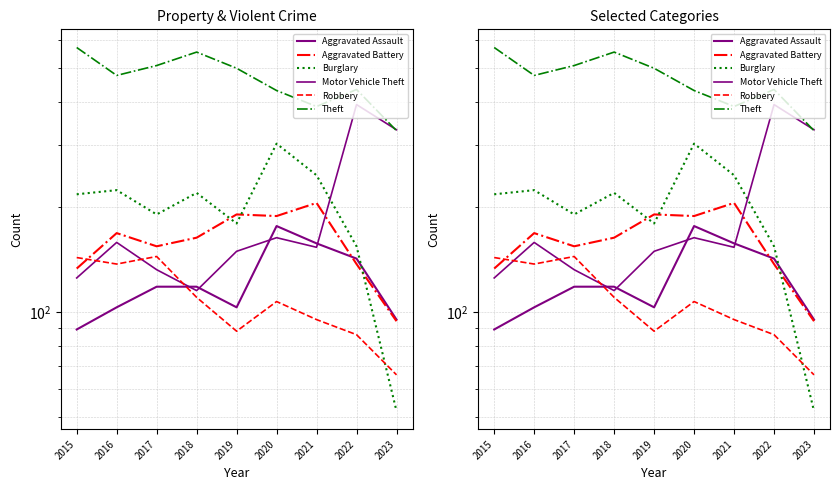

At which category does Aggravated Battery reach its first local peak?

2016